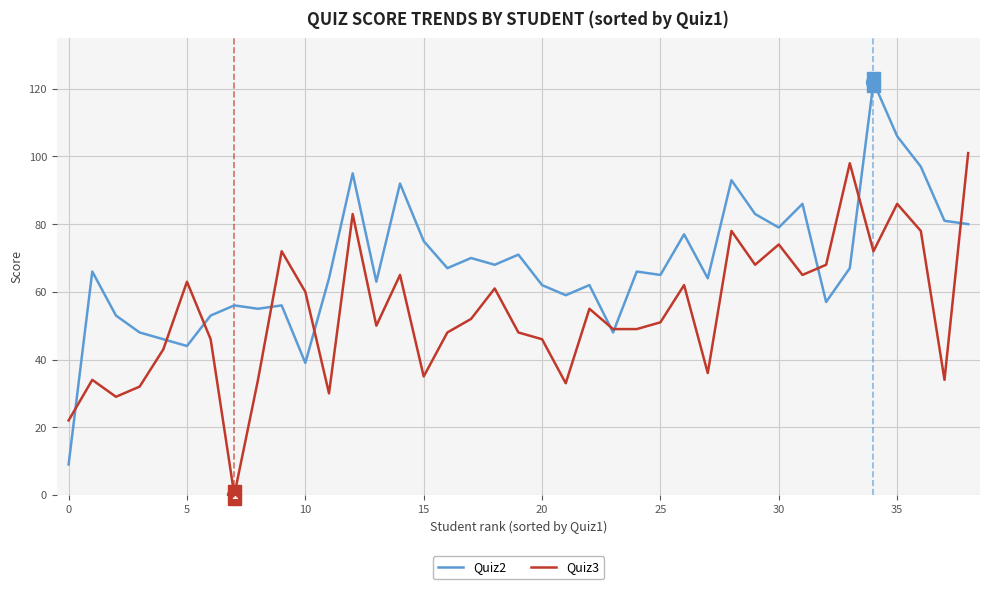

Rank the series by their average value, from lowest to highest.

Quiz3, Quiz2